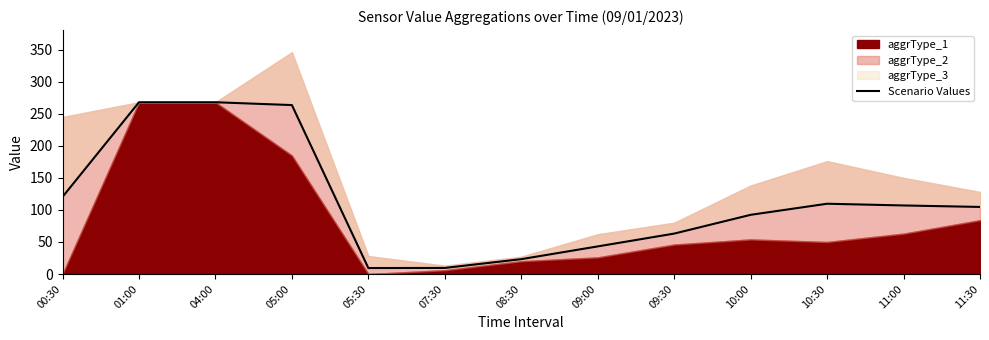

Which category has the lowest value across all series?

05:30